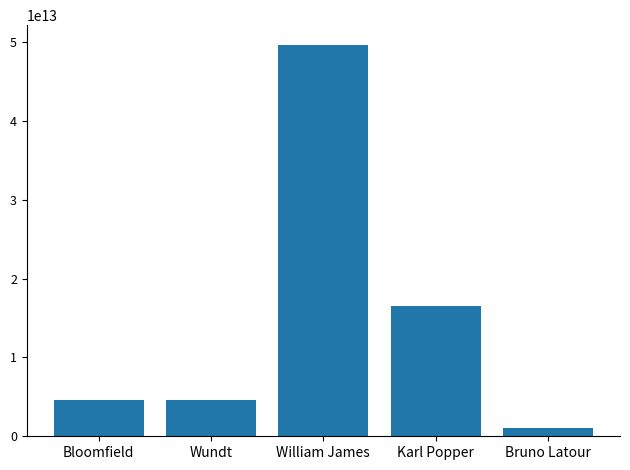

The chart shows a value of 4217762619839 at Karl Popper. True or false?

False